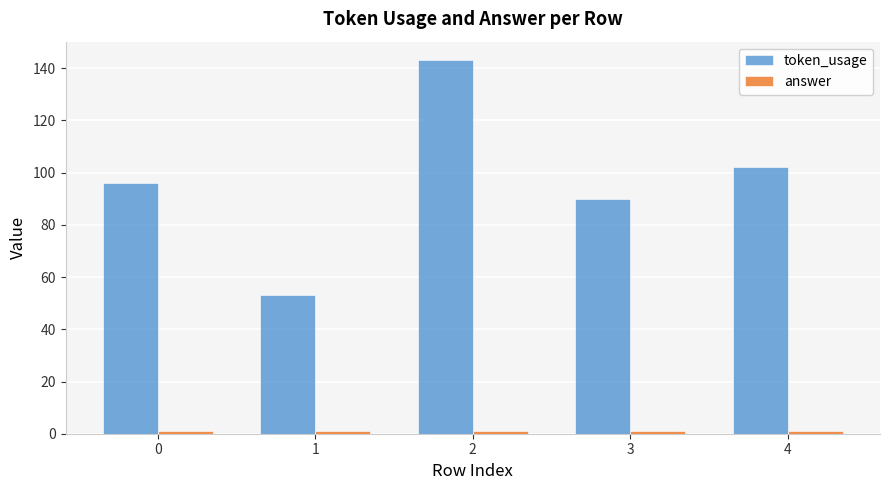

Rank the categories by token_usage value from lowest to highest.

1, 3, 0, 4, 2